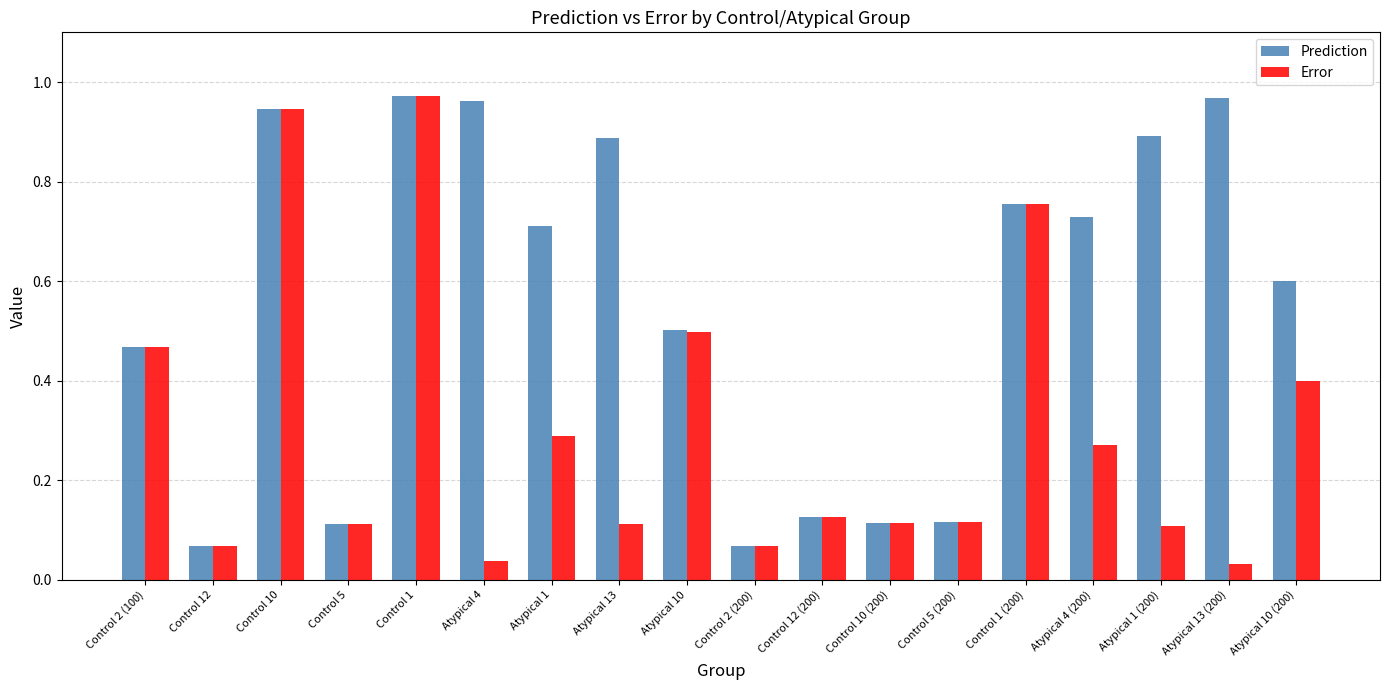

Is the value of Error at Atypical 4 (200) greater than the value of Prediction at Atypical 10?

No